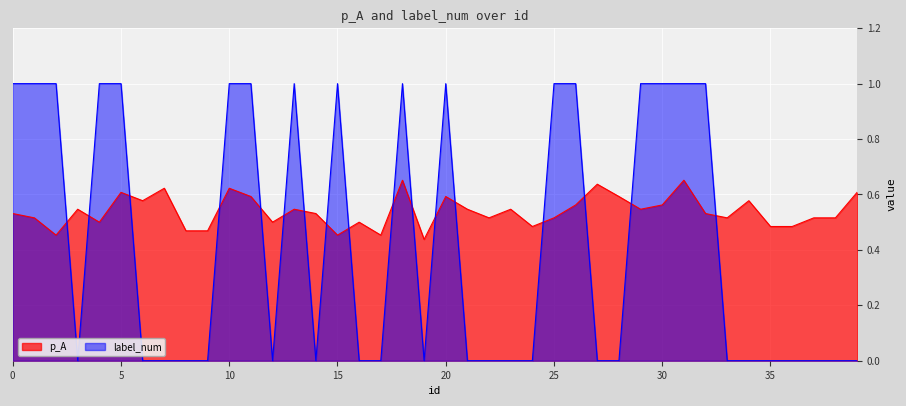

What is the value of the label_num point at the 31st from the left?

1.0